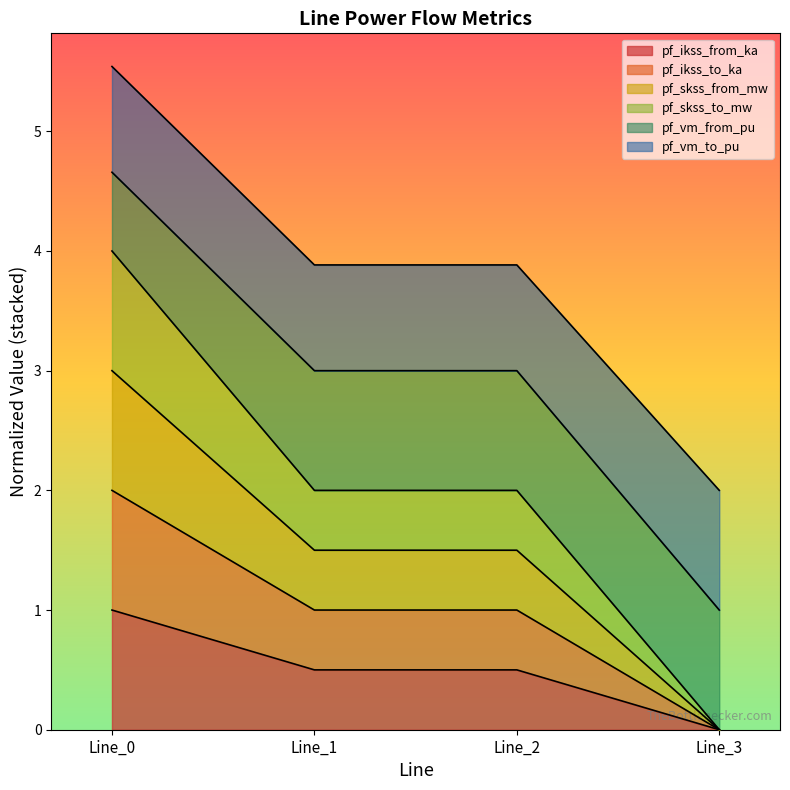

The pf_skss_from_mw series shows 0.9 at Line_0. True or false?

False